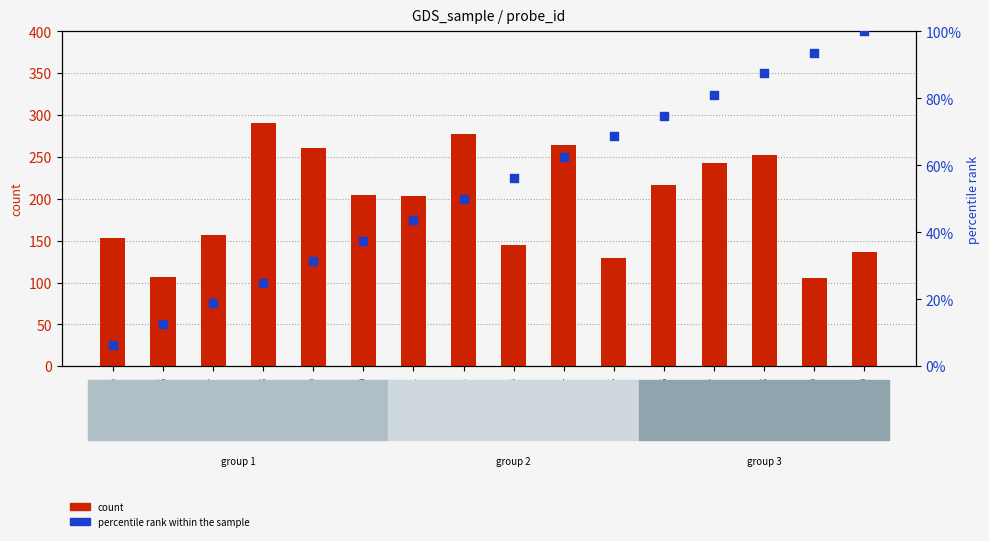

Which series has the largest Y range (max minus min)?

count